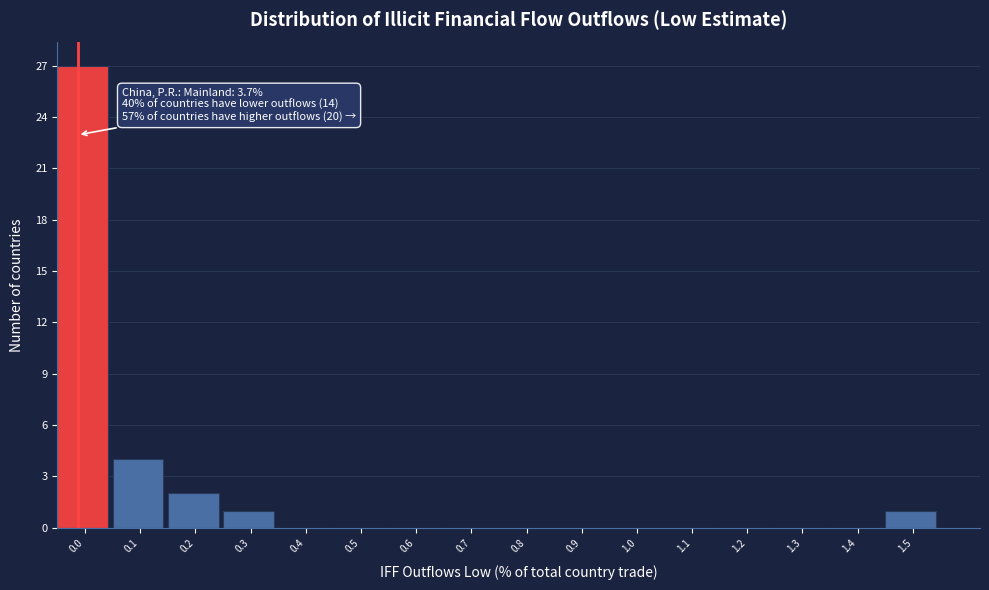

Reading right to left, extract all data points from this chart.

1.5=1	1.4=0	1.3=0	1.2=0	1.1=0	1.0=0	0.9=0	0.8=0	0.7=0	0.6=0	0.5=0	0.4=0	0.3=1	0.2=2	0.1=4	0.0=27